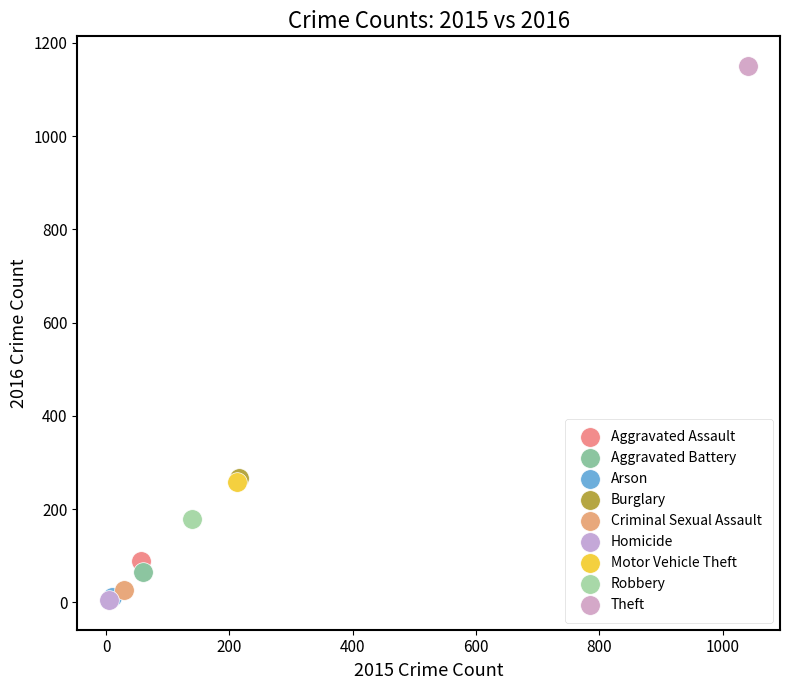

Which series contains the highest Y value?

Theft